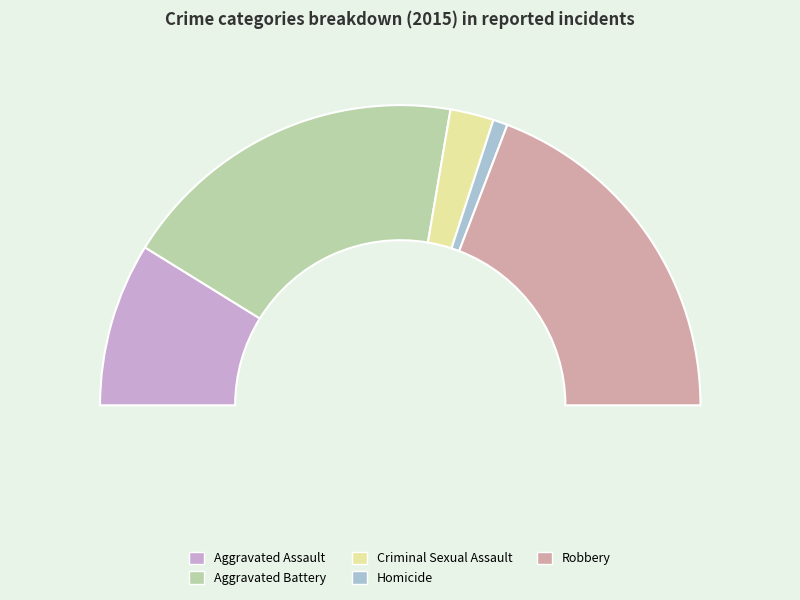

The Aggravated Battery slice represents 38% of the pie. True or false?

True